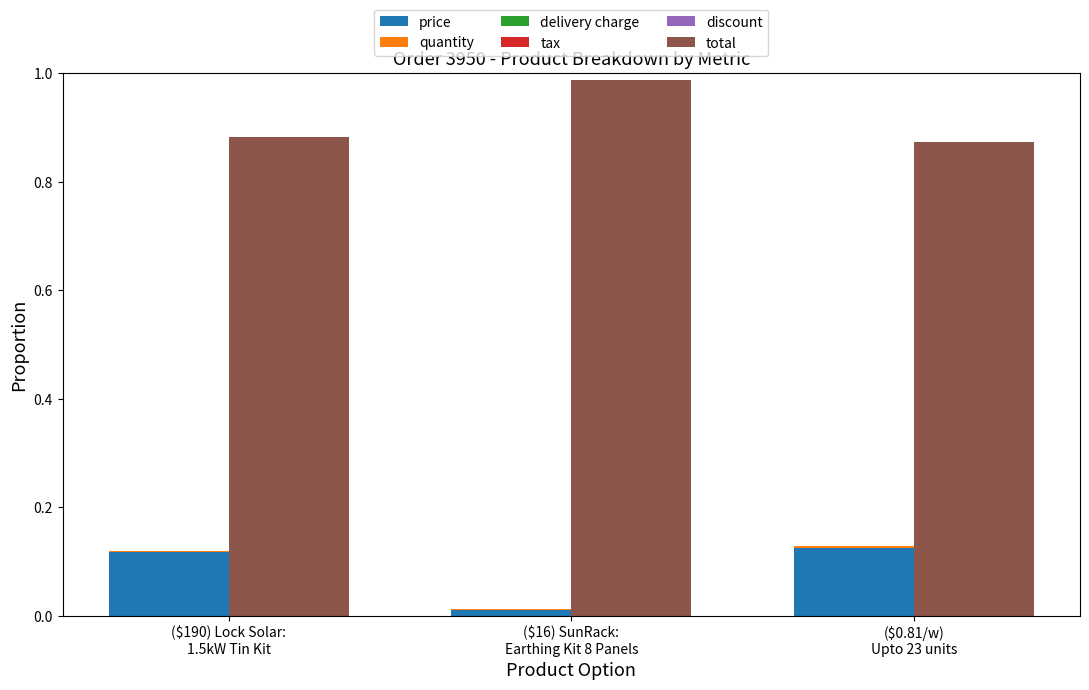

Rank the series by their maximum value, from highest to lowest.

total, price, quantity, delivery charge, tax, discount